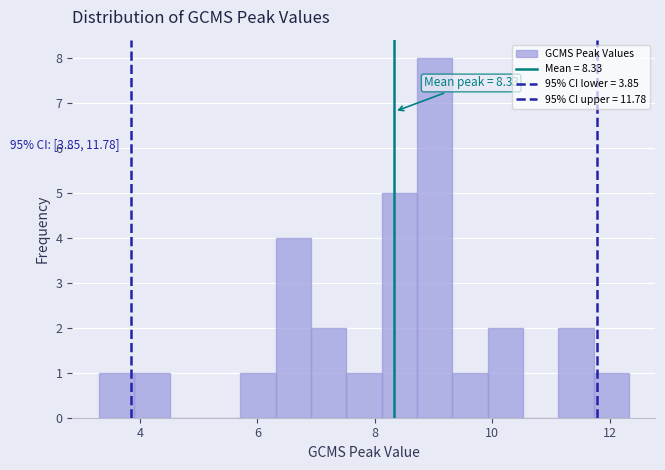

Read against the x-axis, roughly where is the centre of the tallest bar?

9.0